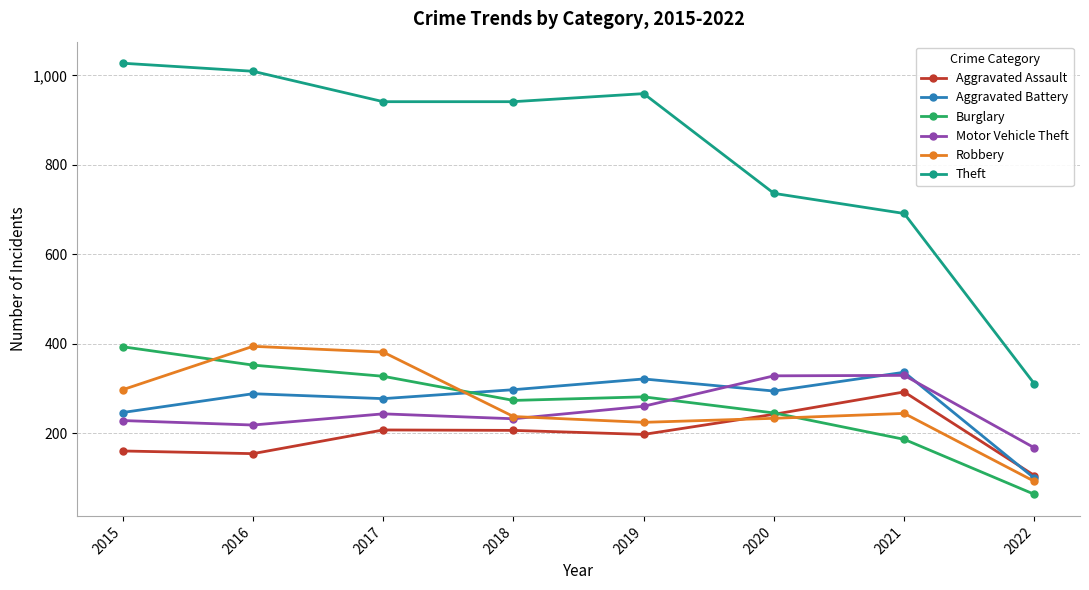

What are all the series names shown in the legend?

Aggravated Assault, Aggravated Battery, Burglary, Motor Vehicle Theft, Robbery, Theft